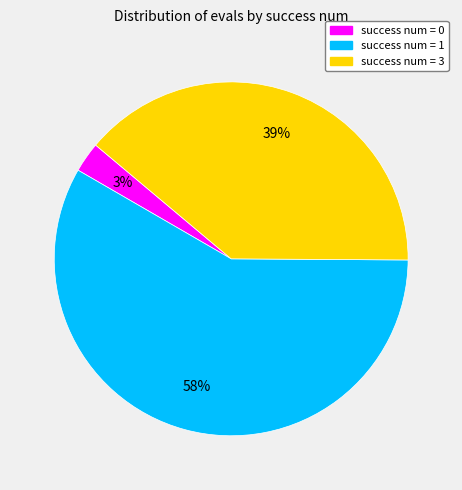

To the nearest percent, what is the average slice percentage?

33%